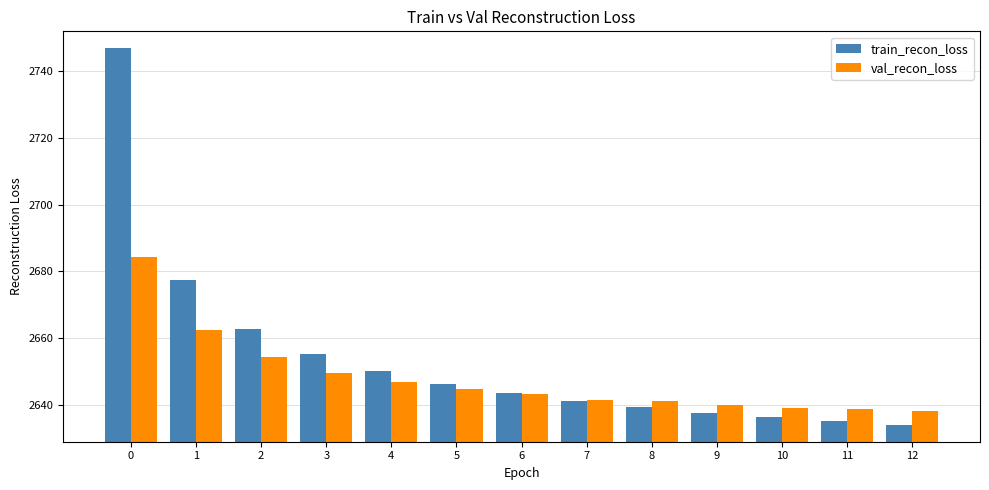

What are all the series names shown in the legend?

train_recon_loss, val_recon_loss